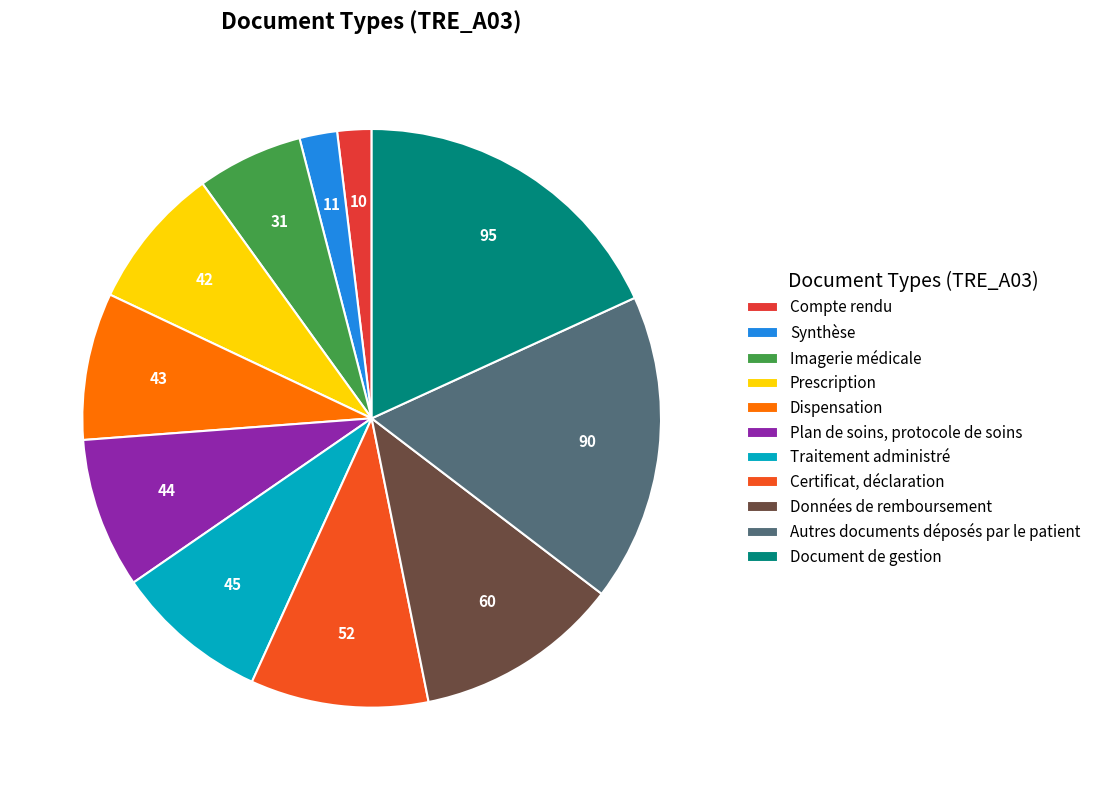

To the nearest percent, what is the combined percentage of Autres documents déposés par le patient and Synthèse?

19%